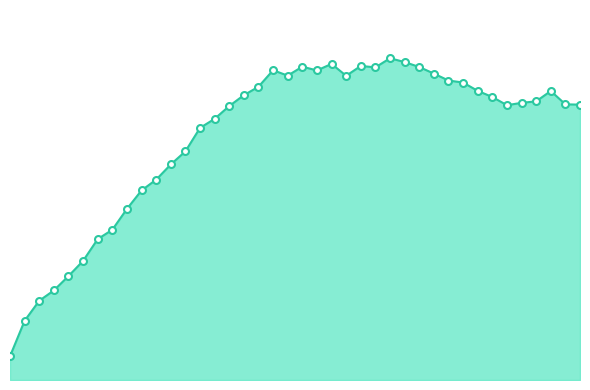

Reading left to right, transcribe all the data shown in this chart.

1=1.3	2=3.1	3=4.2	4=4.7	5=5.5	6=6.3	7=7.4	8=7.9	9=9.0	10=10.0	11=10.6	12=11.4	13=12.0	14=13.3	15=13.8	16=14.4	17=15.0	18=15.5	19=16.3	20=16.0	21=16.5	22=16.3	23=16.7	24=16.0	25=16.5	26=16.5	27=17.0	28=16.8	29=16.5	30=16.1	31=15.8	32=15.7	33=15.2	34=14.9	35=14.5	36=14.6	37=14.7	38=15.2	39=14.5	40=14.5